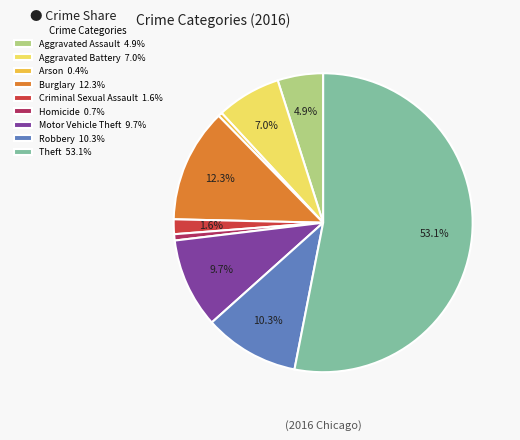

Is there a majority slice in this chart?

Yes